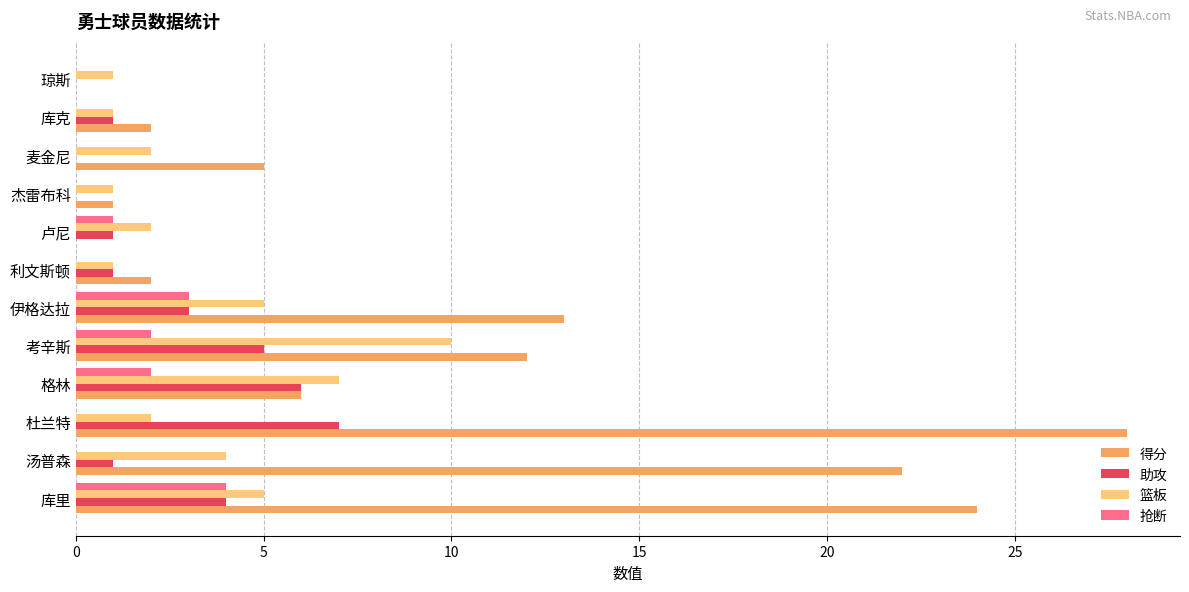

Which series has the largest total across all categories?

得分